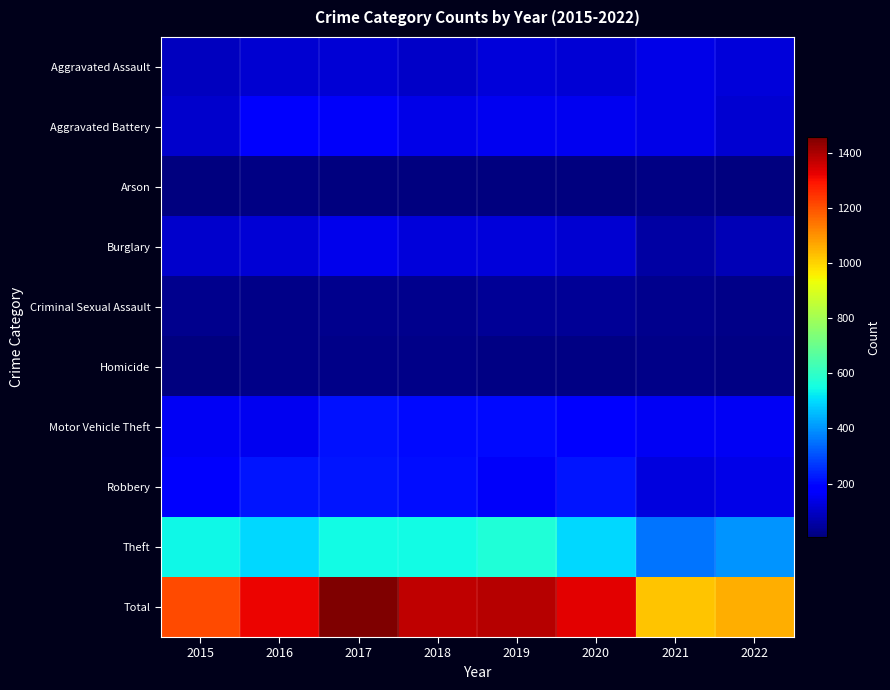

List the series in order of their peak value, highest first.

Total, Theft, Robbery, Motor Vehicle Theft, Aggravated Battery, Burglary, Aggravated Assault, Criminal Sexual Assault, Homicide, Arson